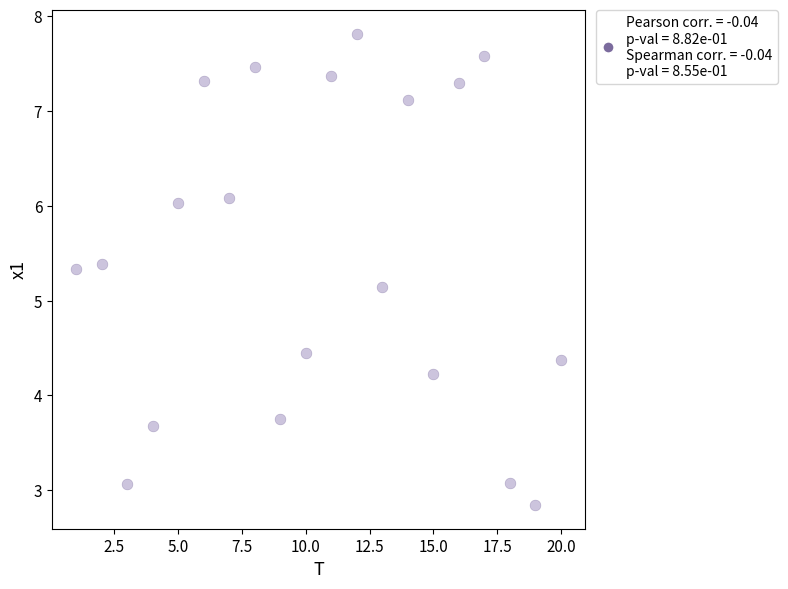

What Y value in the scatter plot is closest to 5?

5.1